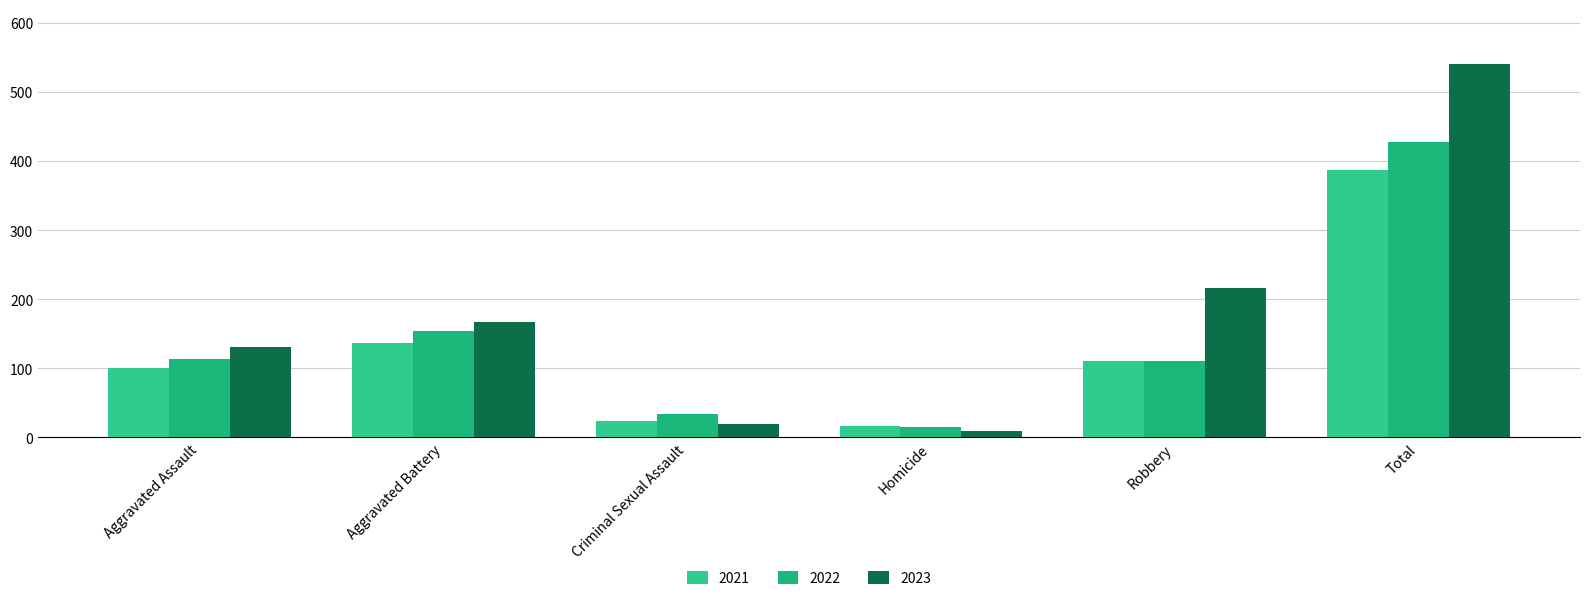

What is the difference between the maximum and minimum values in the 2023 series?

532